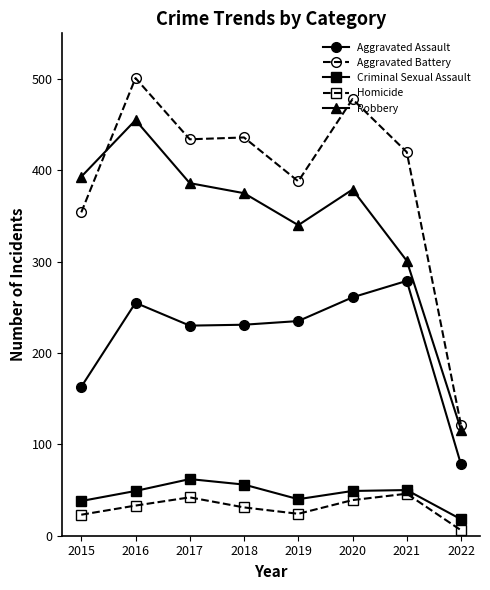

Is it true that Aggravated Battery equals 121 at 2022?

True